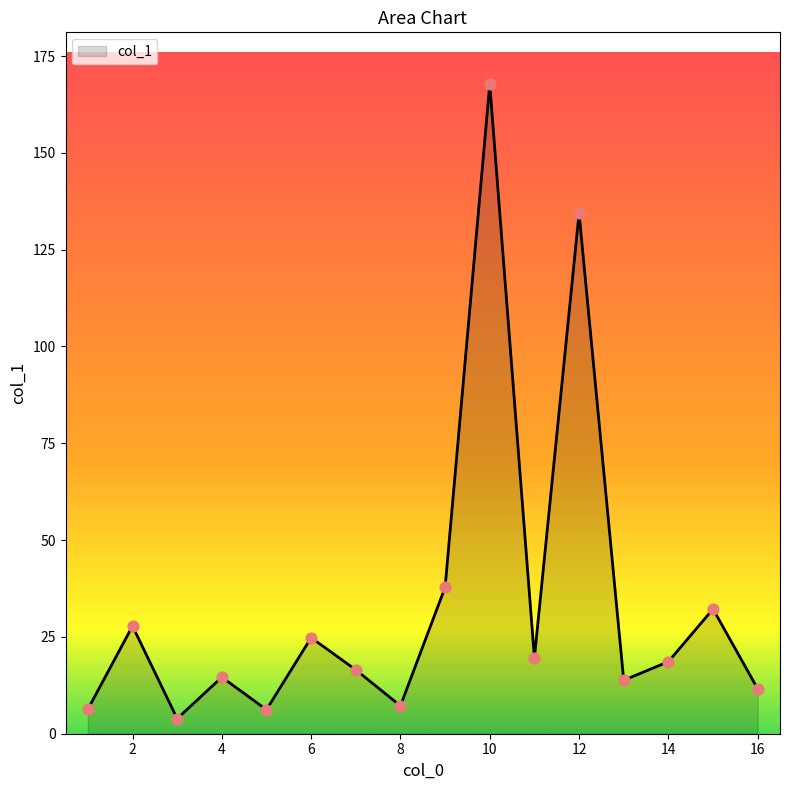

What is the smallest value displayed?

3.9